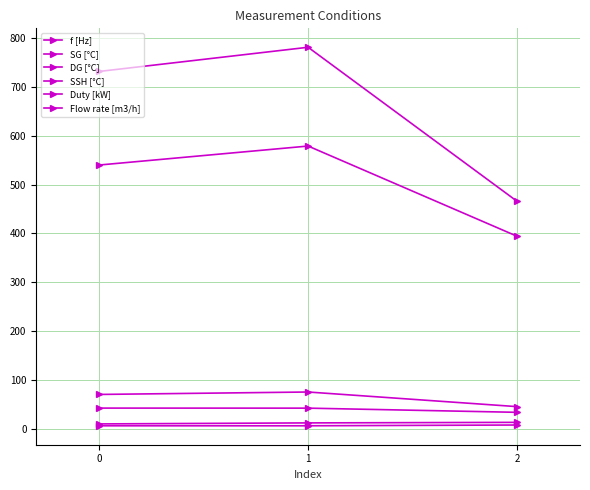

Does the chart have visible grid lines?

Yes